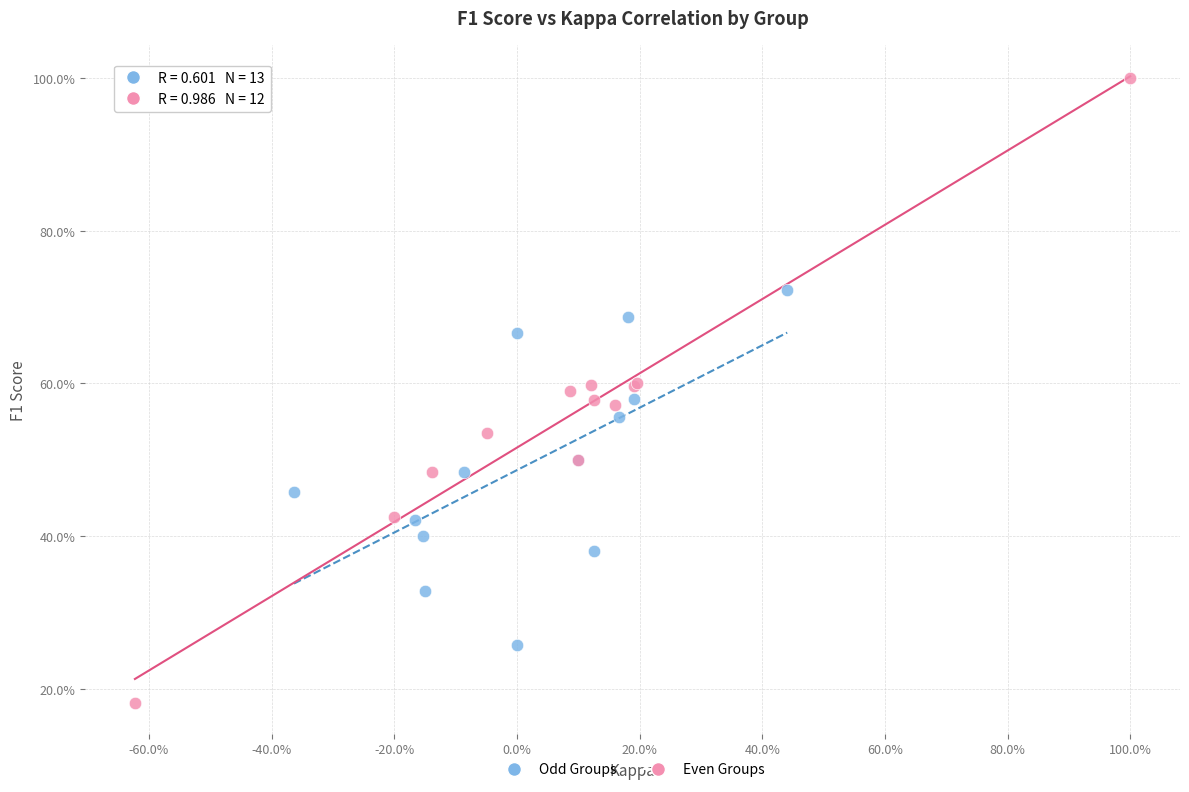

What are all the series names shown in the legend?

Odd Groups, Even Groups